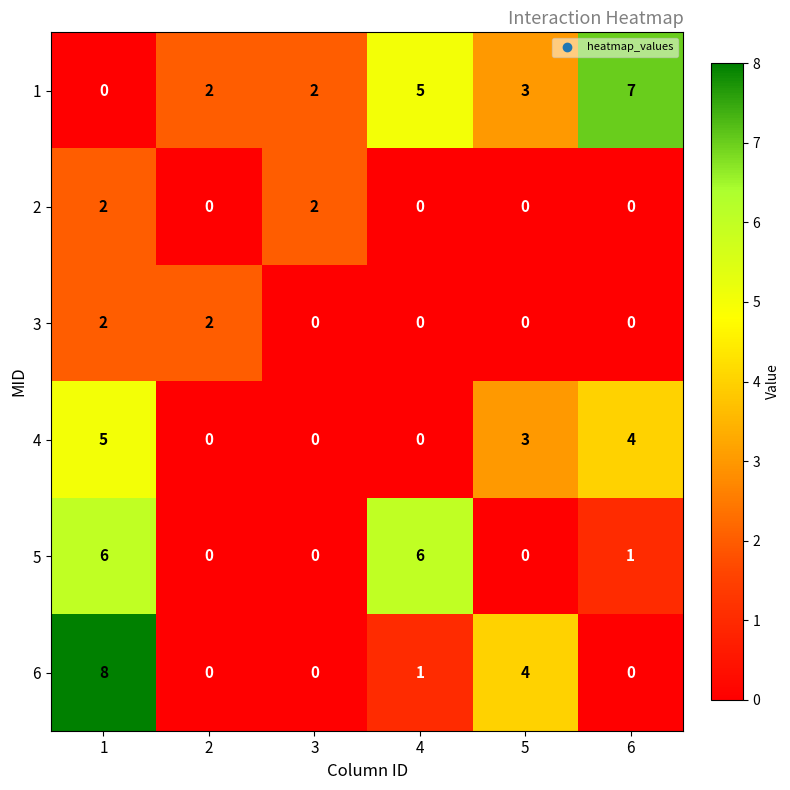

What is the total value across all series at 1?

23